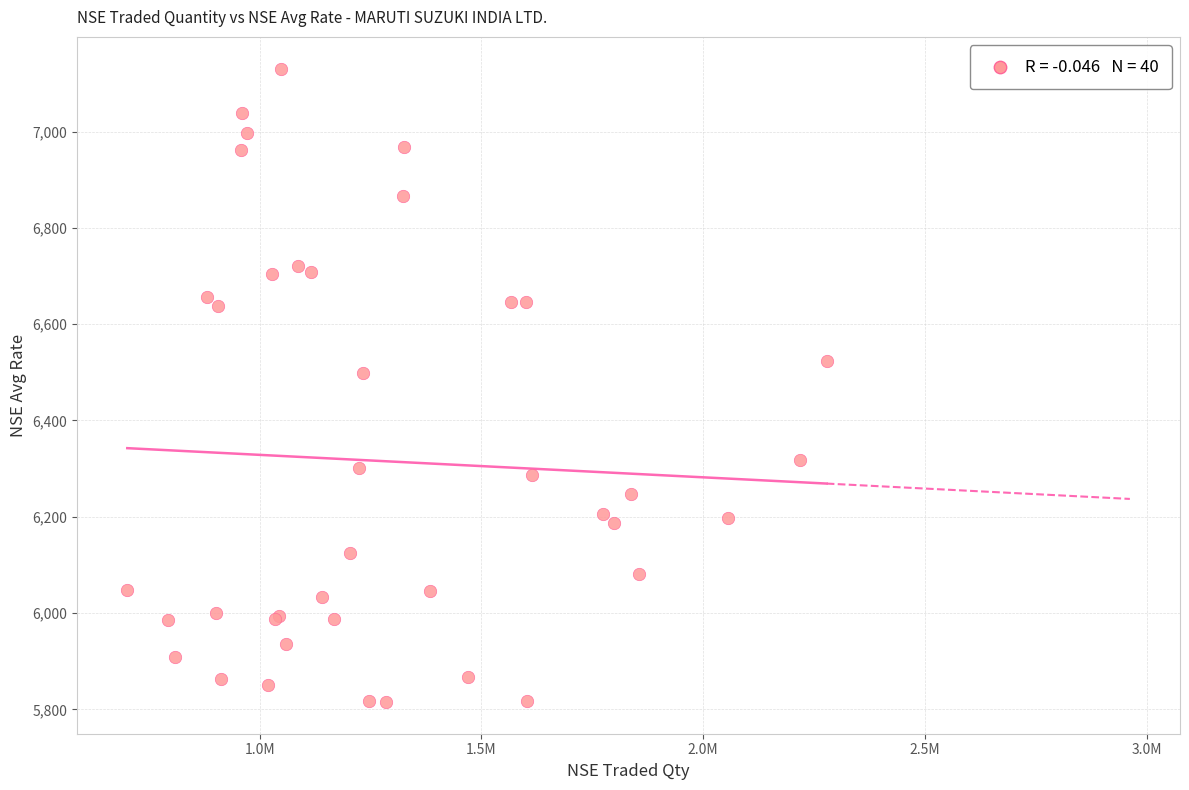

What Y value in the scatter plot is closest to 6473?

6498.9